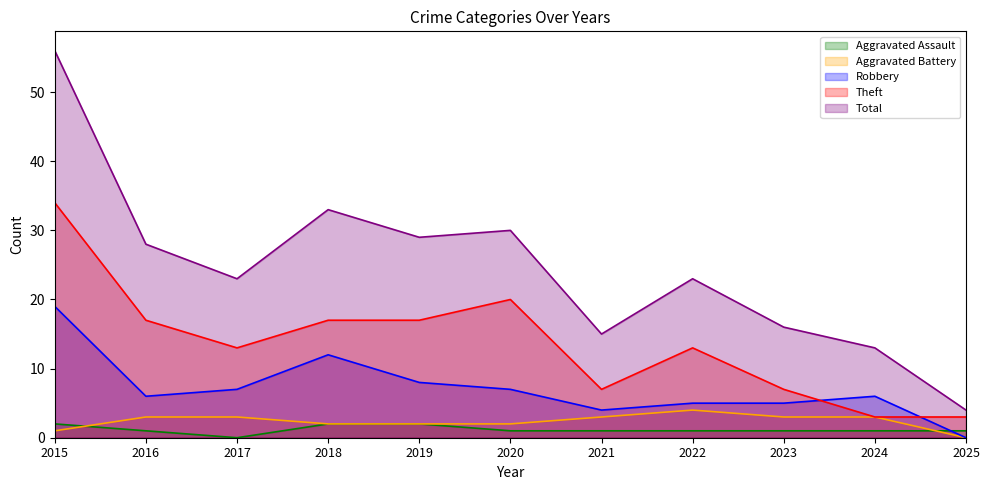

At which category does Theft reach its first local peak?

2020